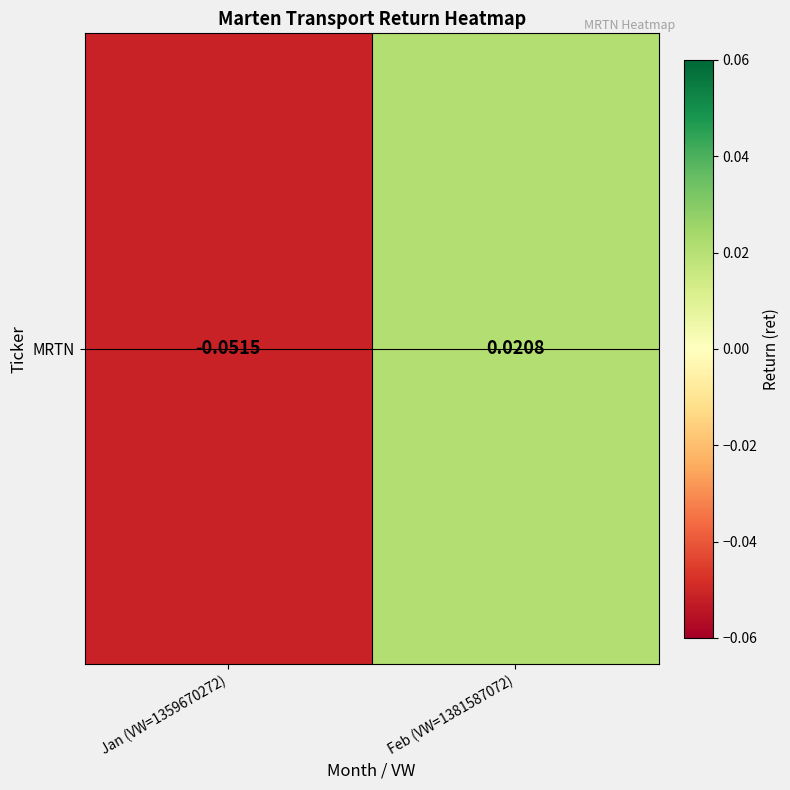

What is the difference between the maximum and minimum values?

0.1